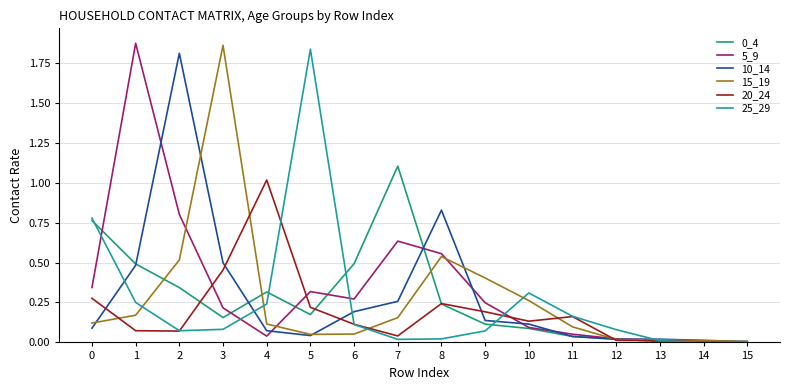

Reading right to left, transcribe all the data shown in this chart.

0_4: 15=0.0	14=0.0	13=0.0	12=0.0	11=0.0	10=0.1	9=0.1	8=0.2	7=1.1	6=0.5	5=0.2	4=0.3	3=0.2	2=0.3	1=0.5	0=0.8
5_9: 15=0.0	14=0.0	13=0.0	12=0.0	11=0.1	10=0.1	9=0.2	8=0.6	7=0.6	6=0.3	5=0.3	4=0.0	3=0.2	2=0.8	1=1.9	0=0.3
10_14: 15=0.0	14=0.0	13=0.0	12=0.0	11=0.0	10=0.1	9=0.1	8=0.8	7=0.3	6=0.2	5=0.0	4=0.1	3=0.5	2=1.8	1=0.5	0=0.1
15_19: 15=0.0	14=0.0	13=0.0	12=0.0	11=0.1	10=0.3	9=0.4	8=0.5	7=0.2	6=0.1	5=0.1	4=0.1	3=1.9	2=0.5	1=0.2	0=0.1
20_24: 15=0.0	14=0.0	13=0.0	12=0.0	11=0.2	10=0.1	9=0.2	8=0.2	7=0.0	6=0.1	5=0.2	4=1.0	3=0.5	2=0.1	1=0.1	0=0.3
25_29: 15=0.0	14=0.0	13=0.0	12=0.1	11=0.2	10=0.3	9=0.1	8=0.0	7=0.0	6=0.1	5=1.8	4=0.2	3=0.1	2=0.1	1=0.3	0=0.8